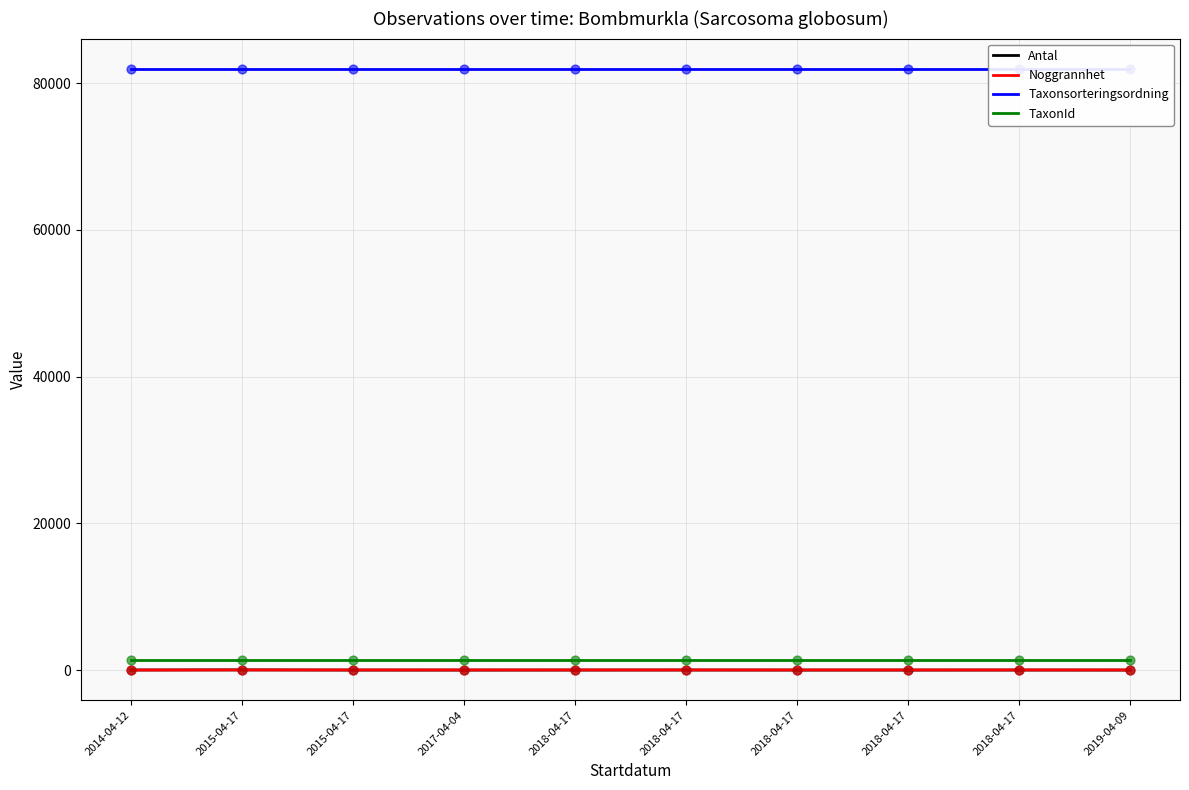

Which series has the widest spread of Y values?

Antal